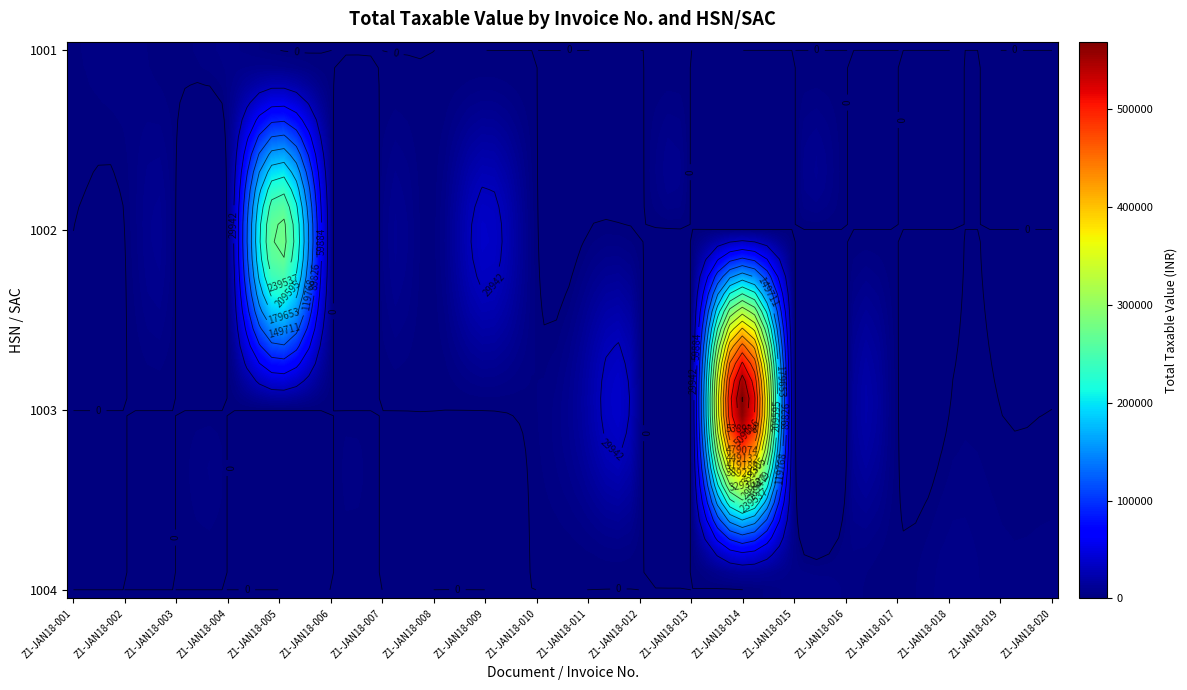

What is the total value across all series at Z1-JAN18-007?

4000.6